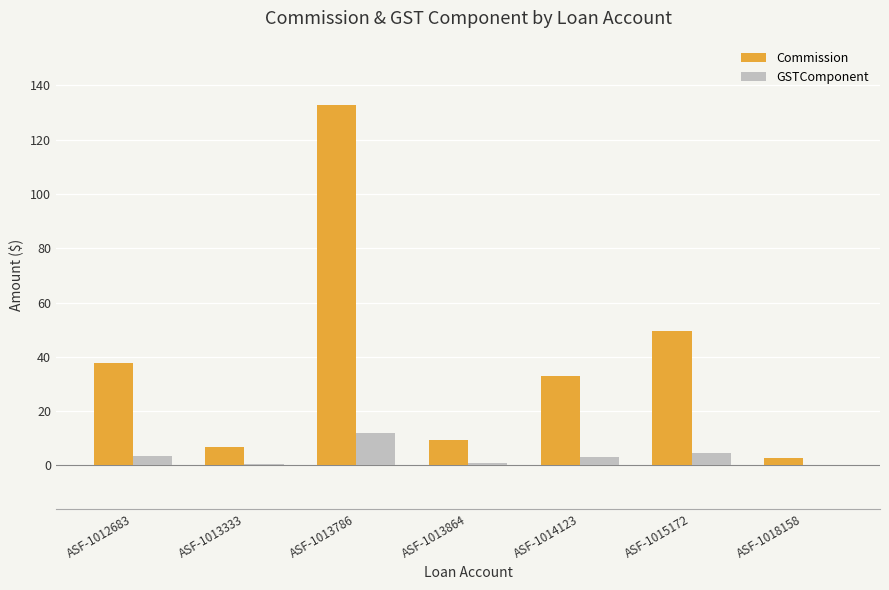

Which label corresponds to the largest value in the chart?

ASF-1013786